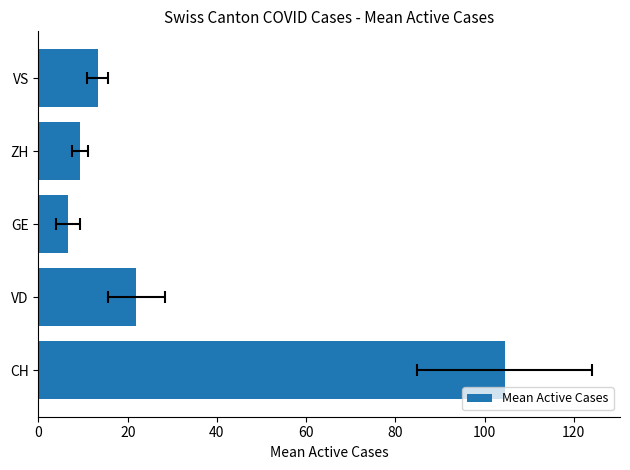

What value does the data have at VS?

13.3